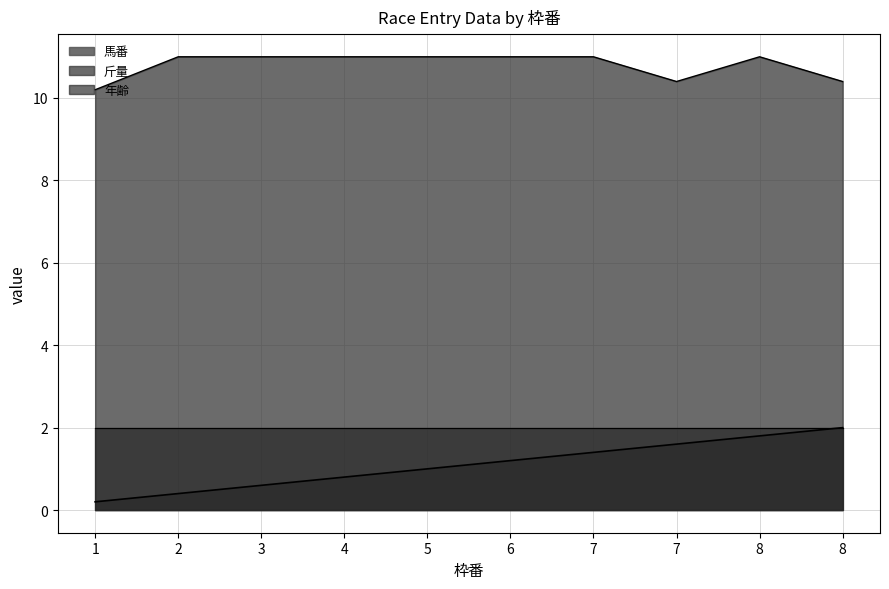

True or false: 斤量 has a value of 5.5 at 5.

False